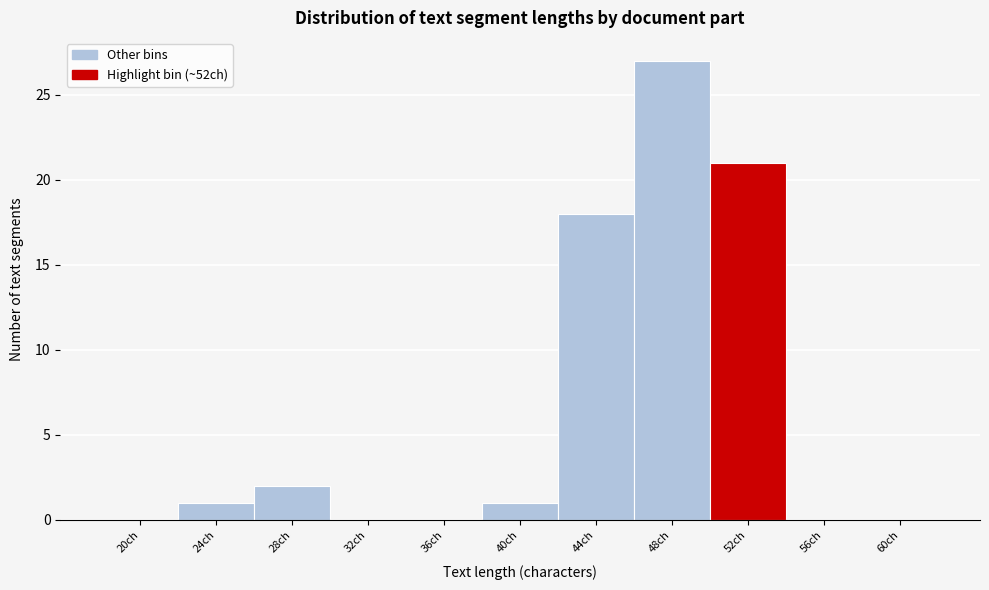

Reading right to left, what are all the values shown in this chart?

60ch=0	56ch=0	52ch=21	48ch=27	44ch=18	40ch=1	36ch=0	32ch=0	28ch=2	24ch=1	20ch=0